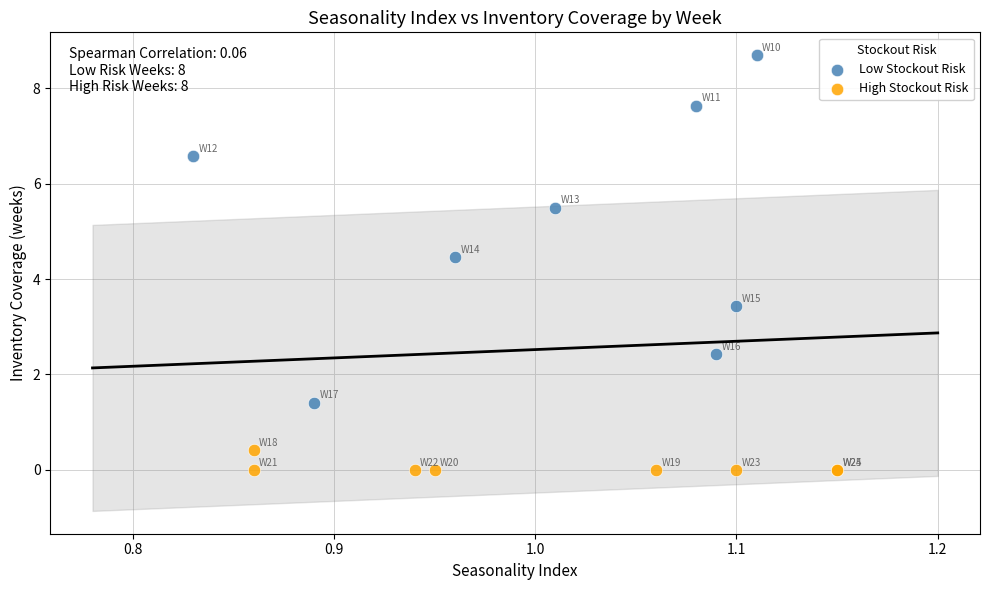

Which series has the largest Y range (max minus min)?

Low Stockout Risk